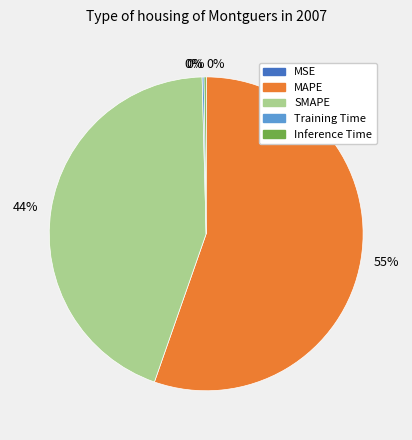

To the nearest percent, what is the average slice percentage?

20%